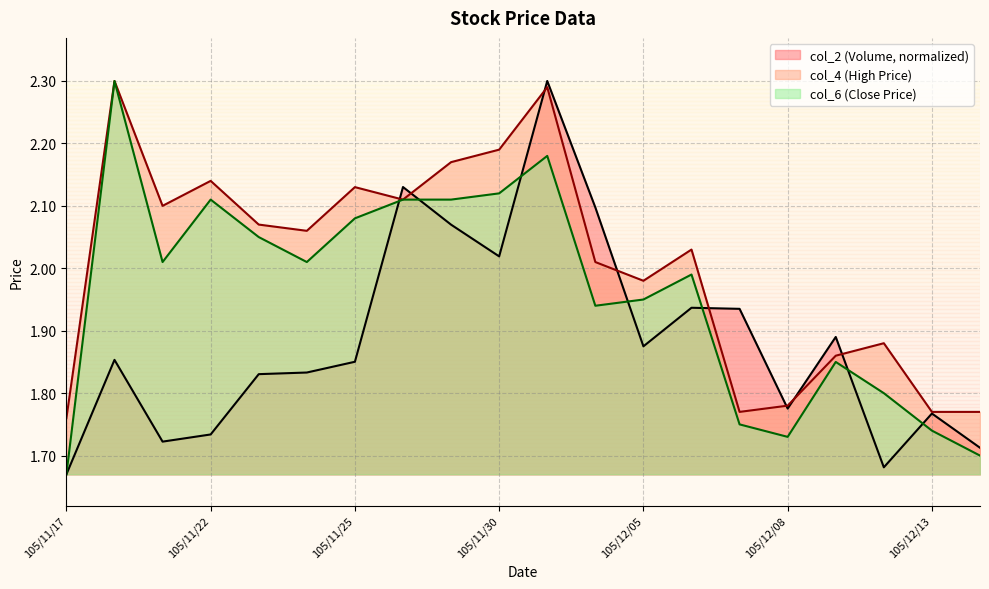

True or false: col_2 has a value of 2.1 at 105/11/28.

True